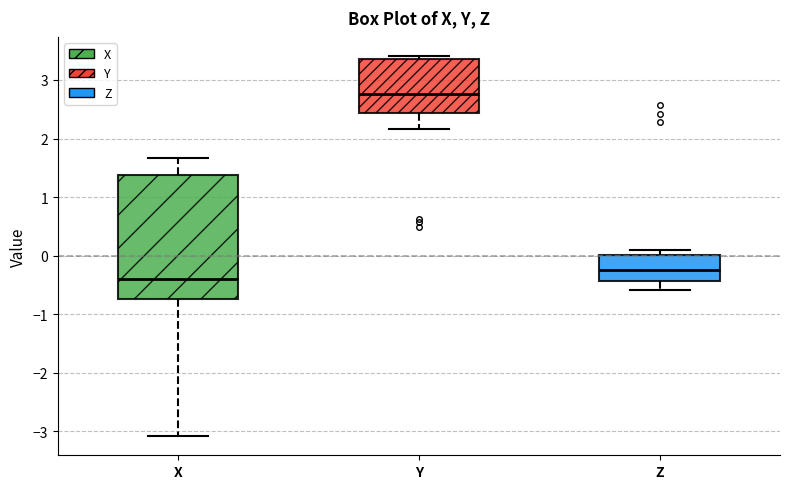

Reading left to right, read every box against the y-axis: the position of its median line, the range the box covers, and the ends of its whiskers. The values are not printed on the chart, so give them approximately, as read against the axis.

X: median -0.4, box -0.7 to 1.4, whiskers -3.1 to 1.7
Y: median 2.8, box 2.4 to 3.4, whiskers 2.2 to 3.4 (just above the box's upper edge)
Z: median -0.2, box -0.4 to 0.0, whiskers -0.6 to 0.1